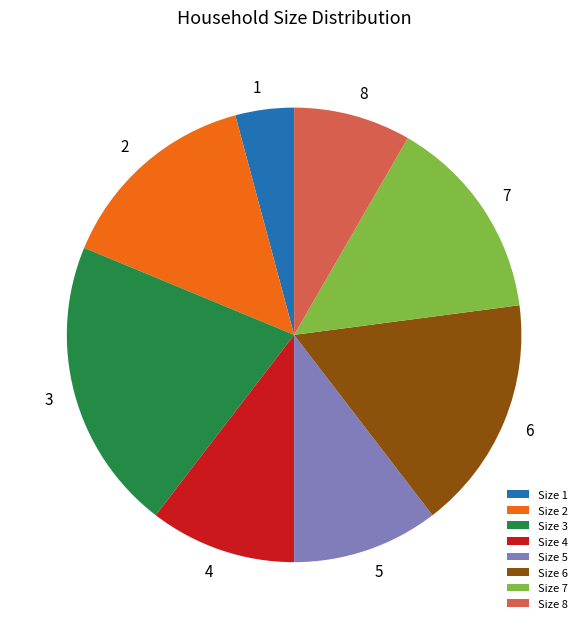

Which category has the smallest portion of the pie?

Size 1